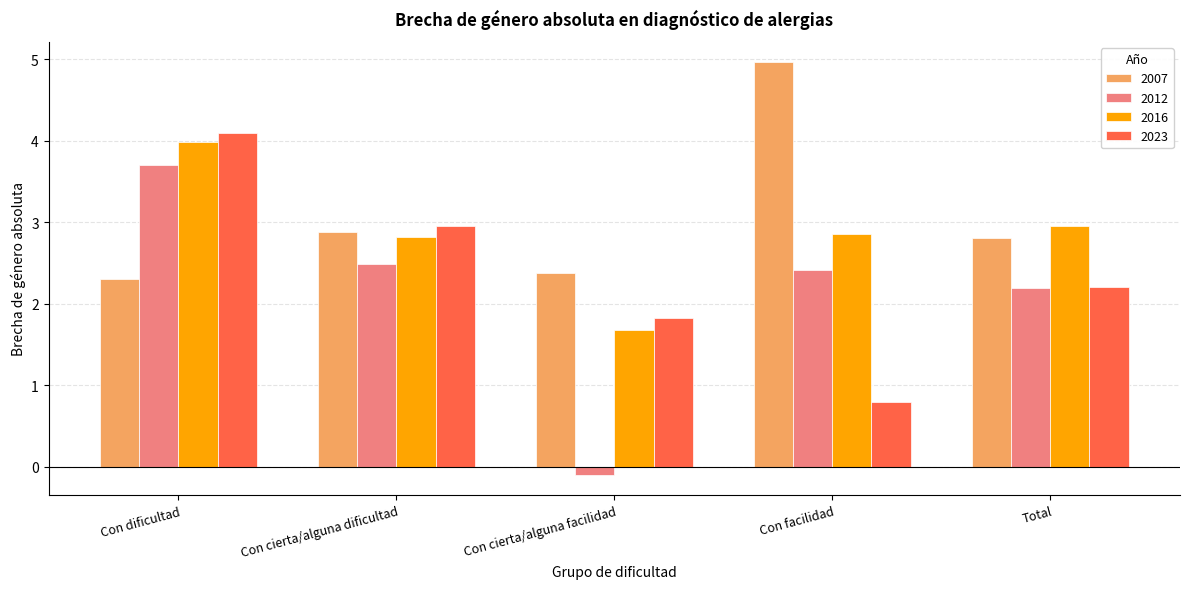

What is the minimum value for 2016?

1.7